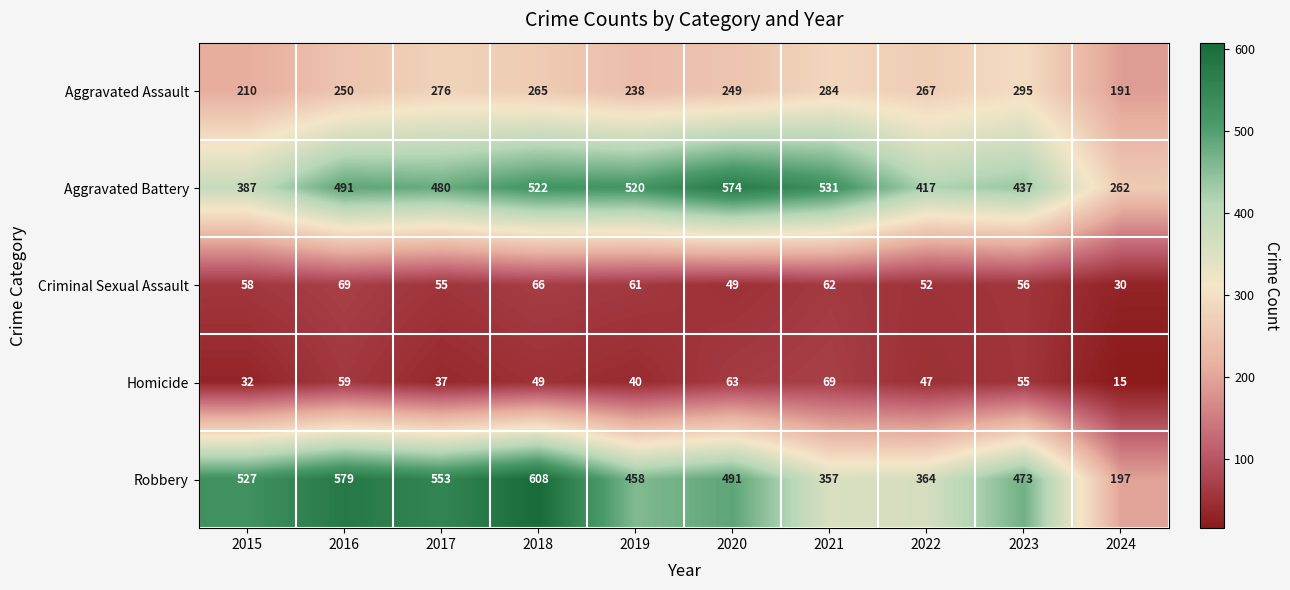

How many values in the Homicide series are below 49?

5